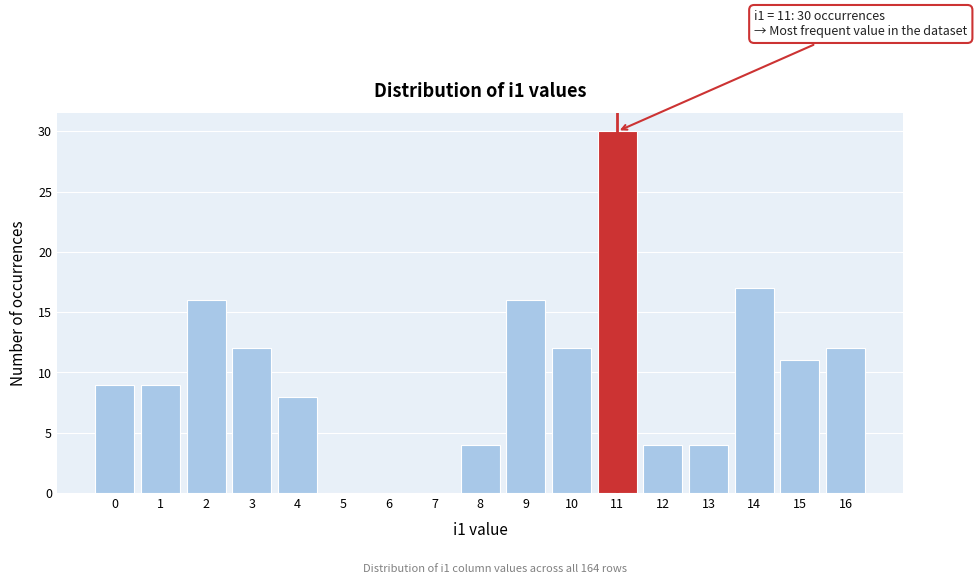

Over which range of the x-axis is the bar tallest?

10.5 to 11.5